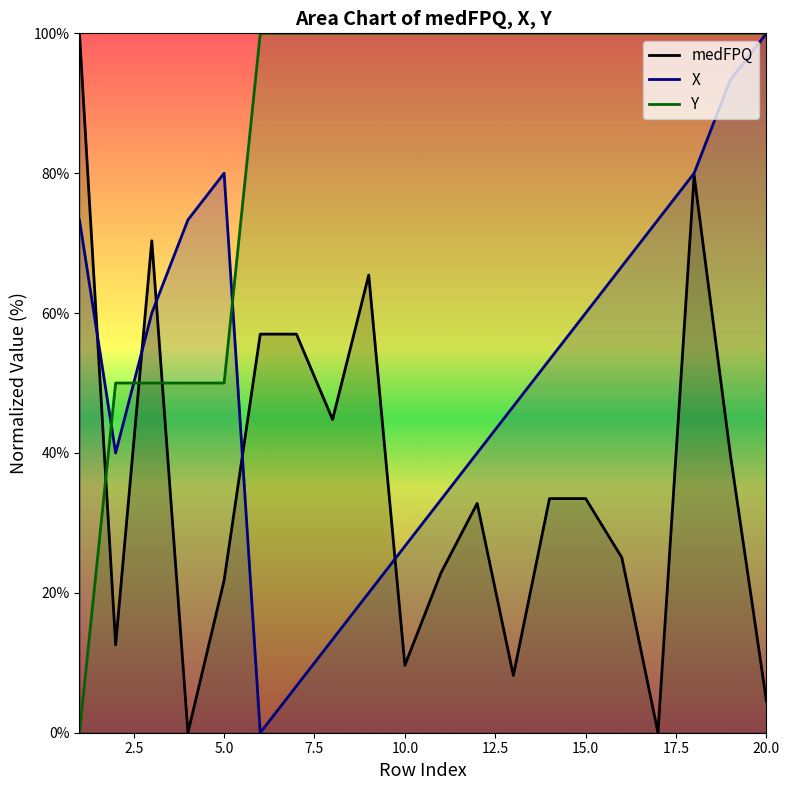

What is the value of the Y point at the 19th from the left?

100.0